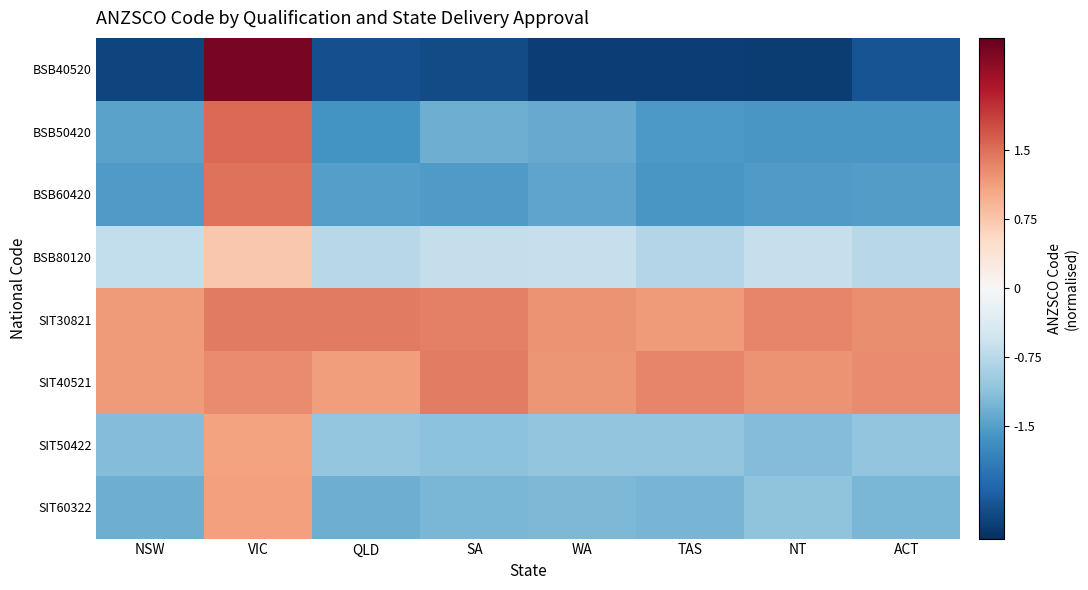

What is the greatest value displayed?

2.6